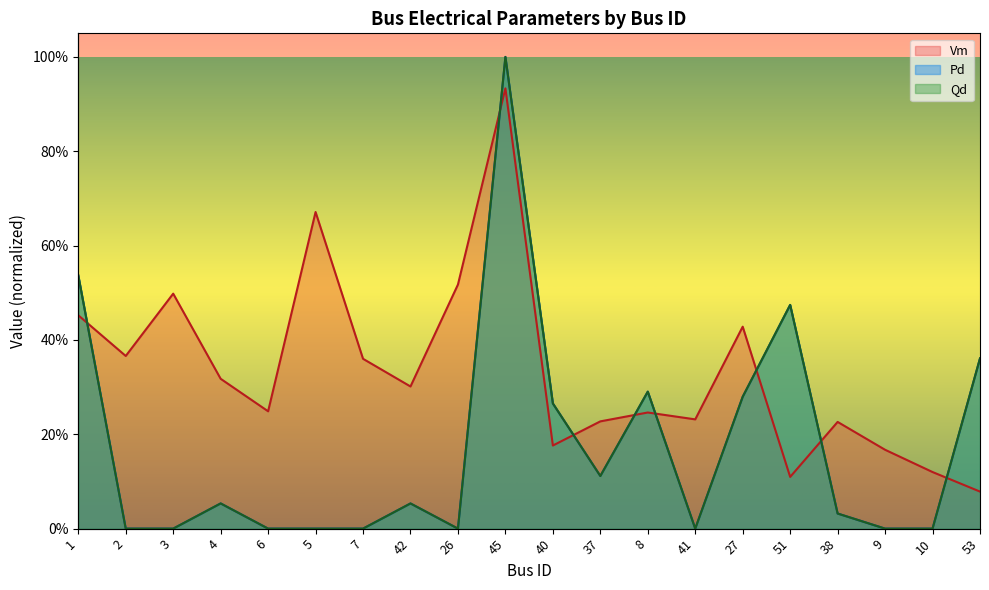

True or false: Vm has more than 2 points higher than both neighbors.

True